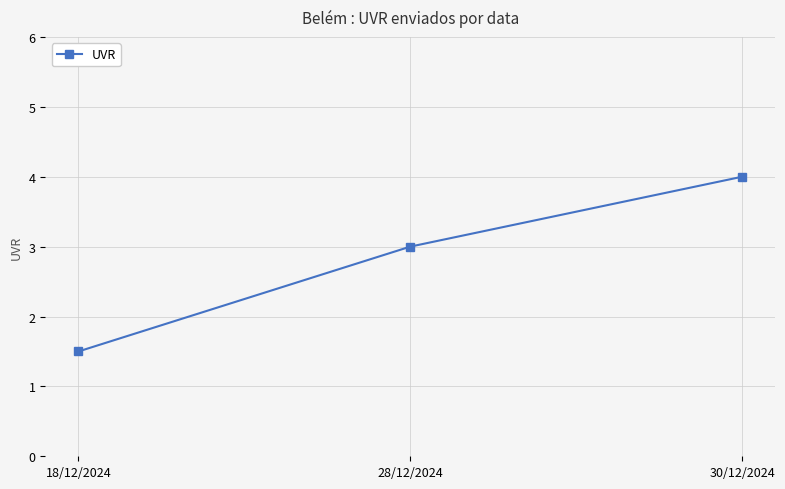

Which has a higher value, 30/12/2024 or 28/12/2024?

30/12/2024